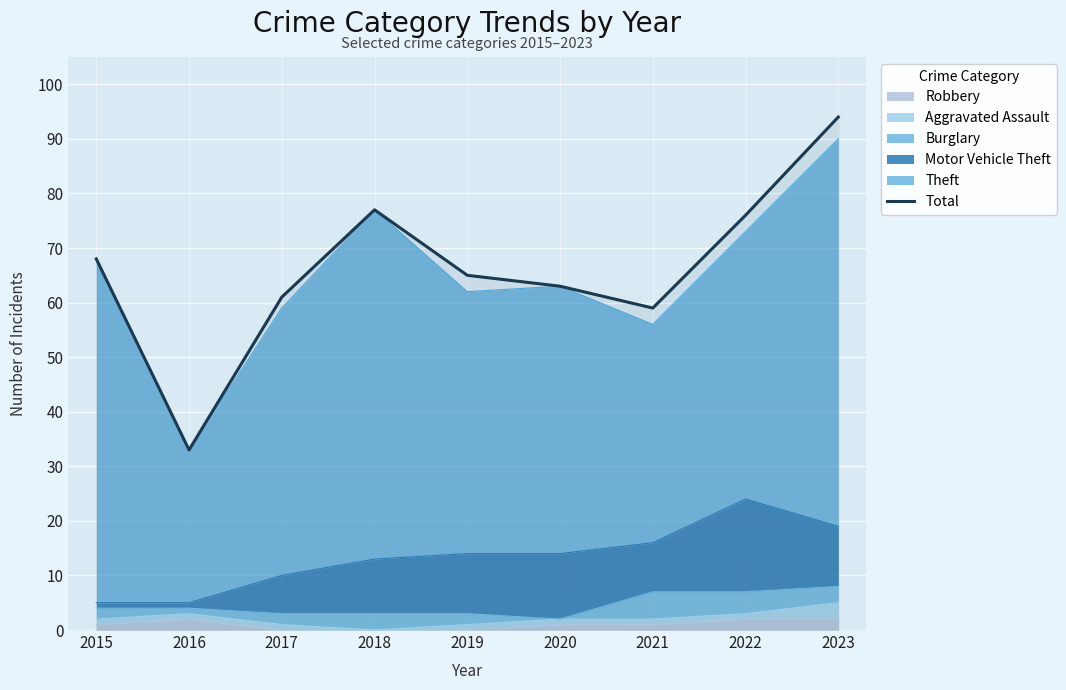

Reading left to right, extract all data points from this chart.

2015=68	2016=33	2017=61	2018=77	2019=65	2020=63	2021=59	2022=76	2023=94